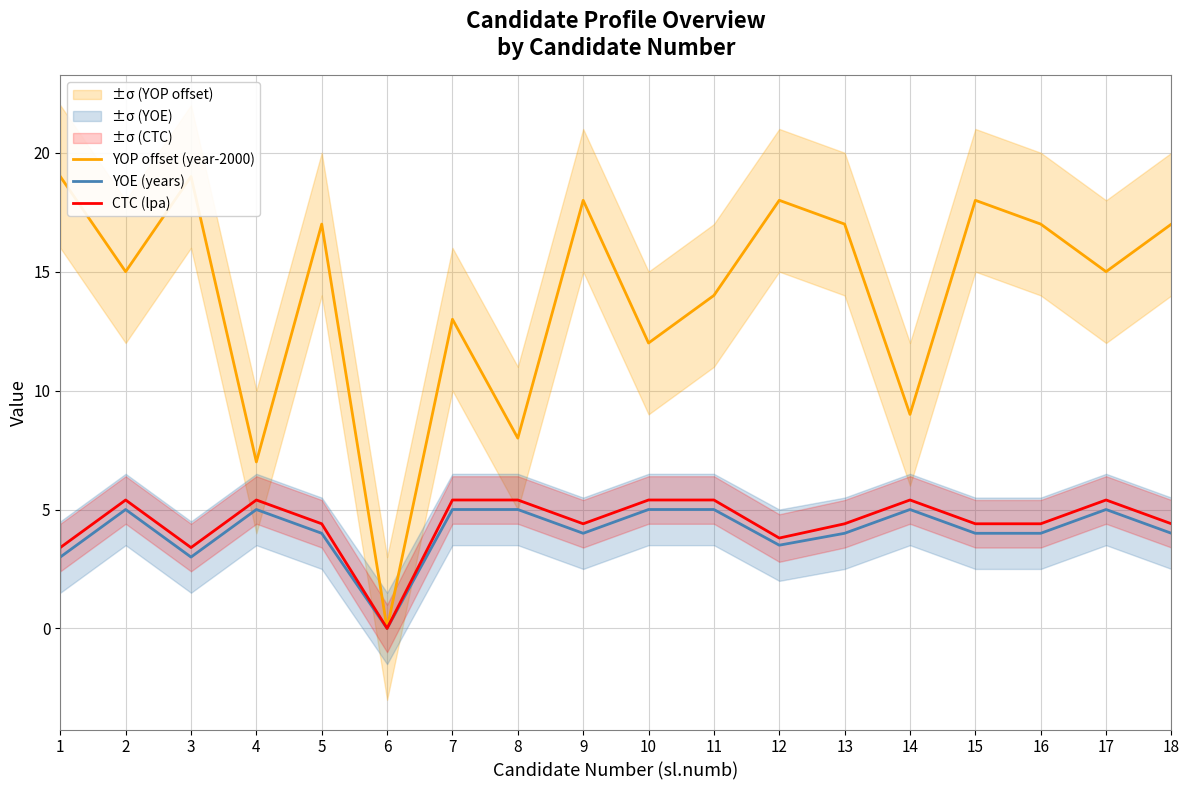

What is the difference between the second highest and second lowest values in the YOE (years) series?

2.0